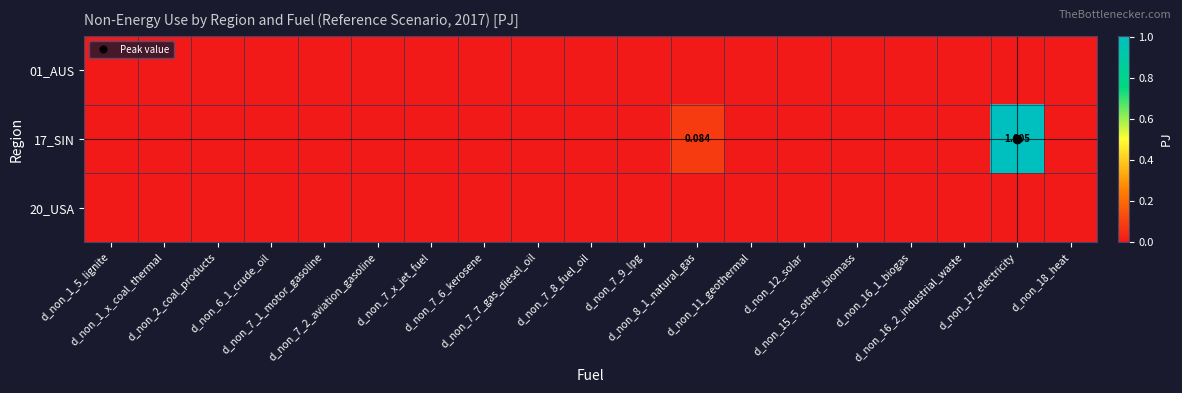

At which label does 01_AUS reach its peak?

d_non_1_5_lignite